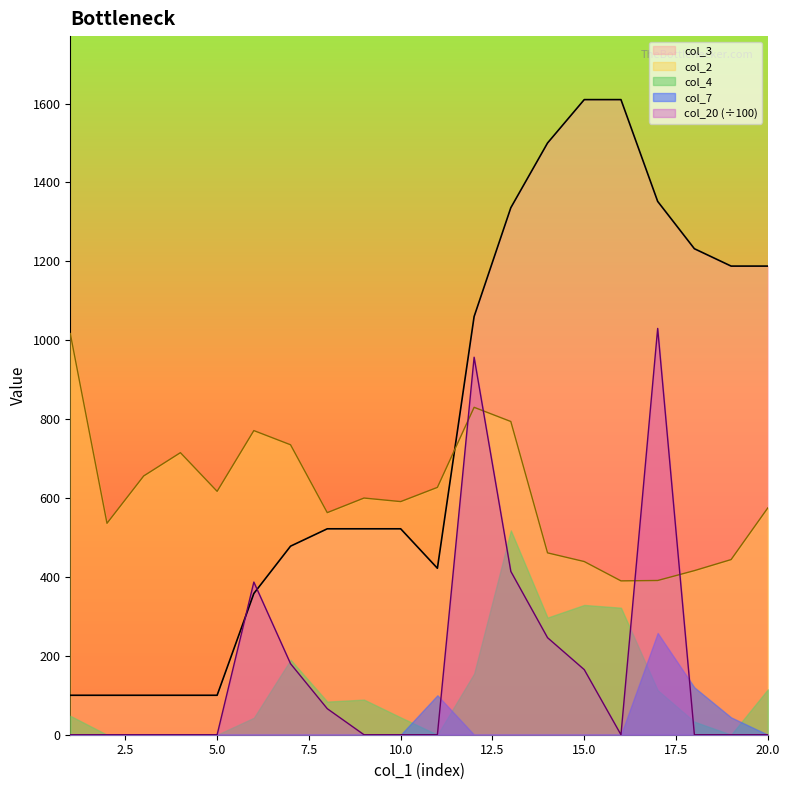

At which label does col_2 first exceed 600?

1